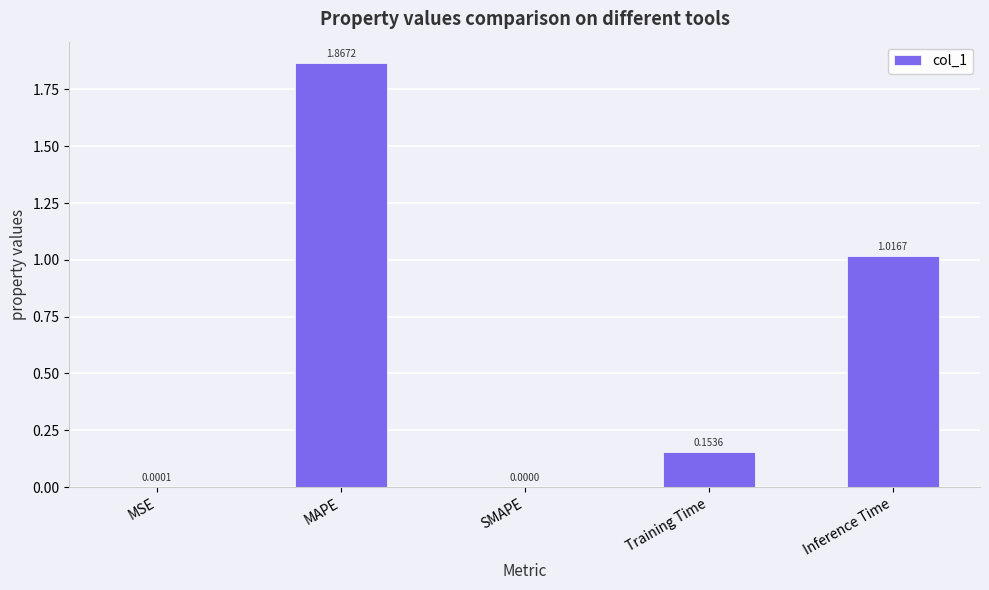

What is the change in value from MAPE to Inference Time?

-0.9